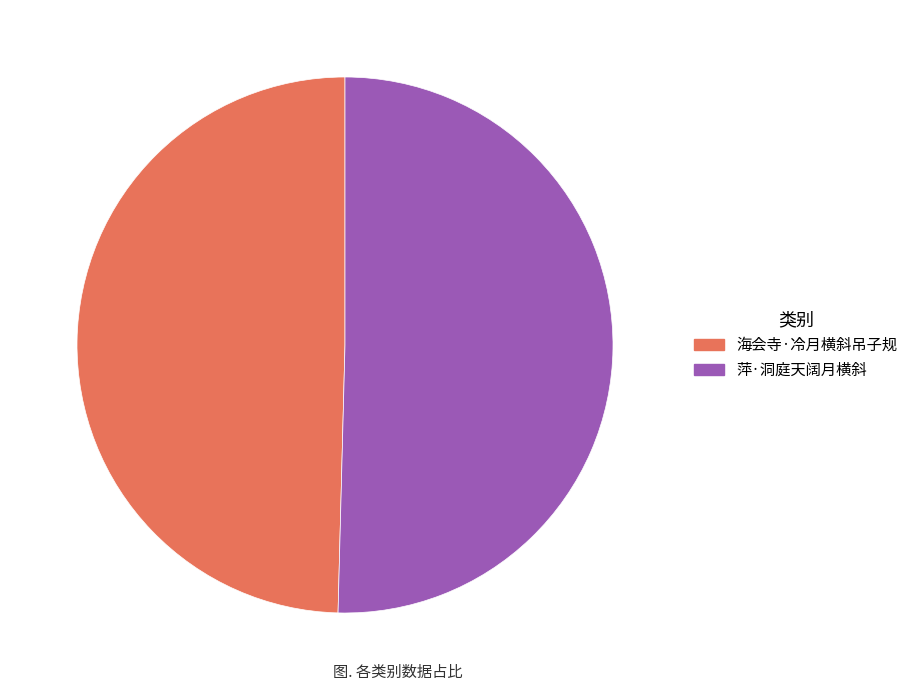

How many segments does this pie chart have?

2